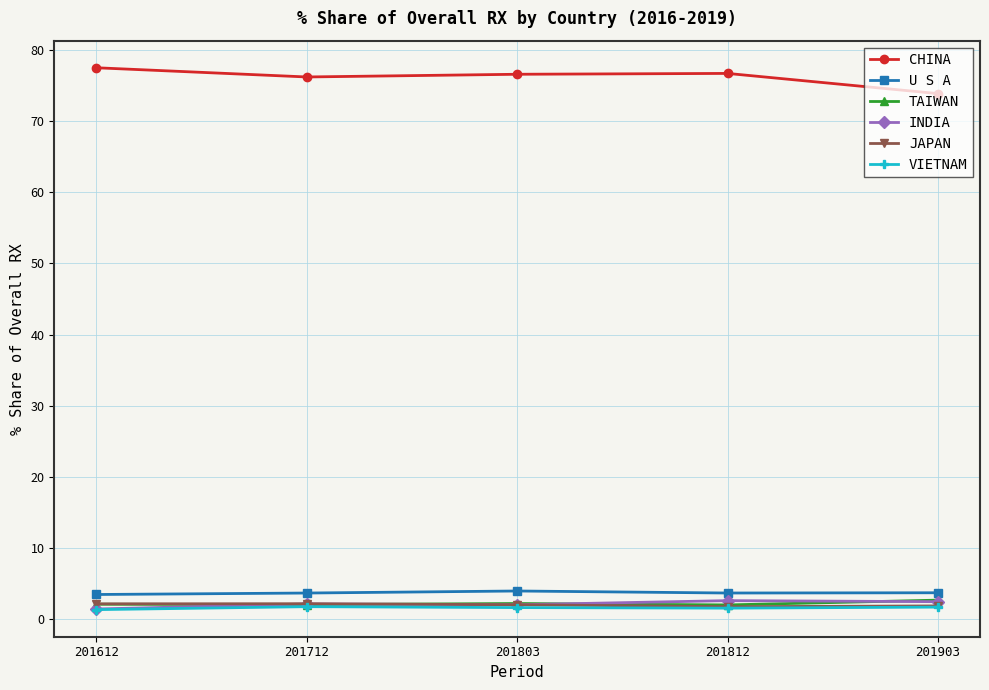

True or false: CHINA and INDIA cross at least once.

False